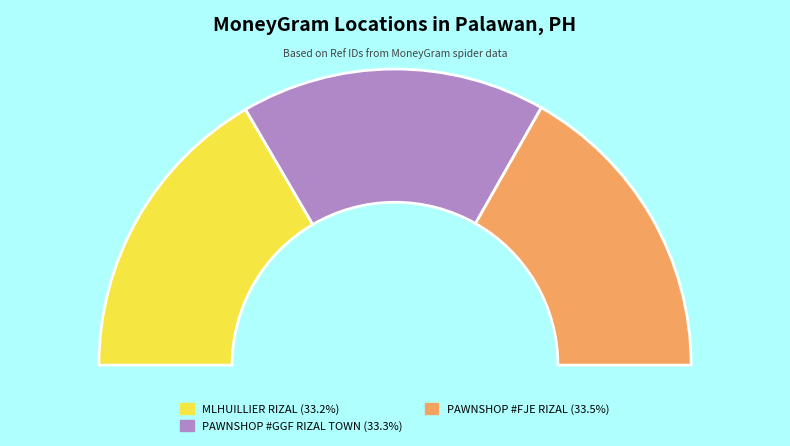

Does any single category account for the majority?

No